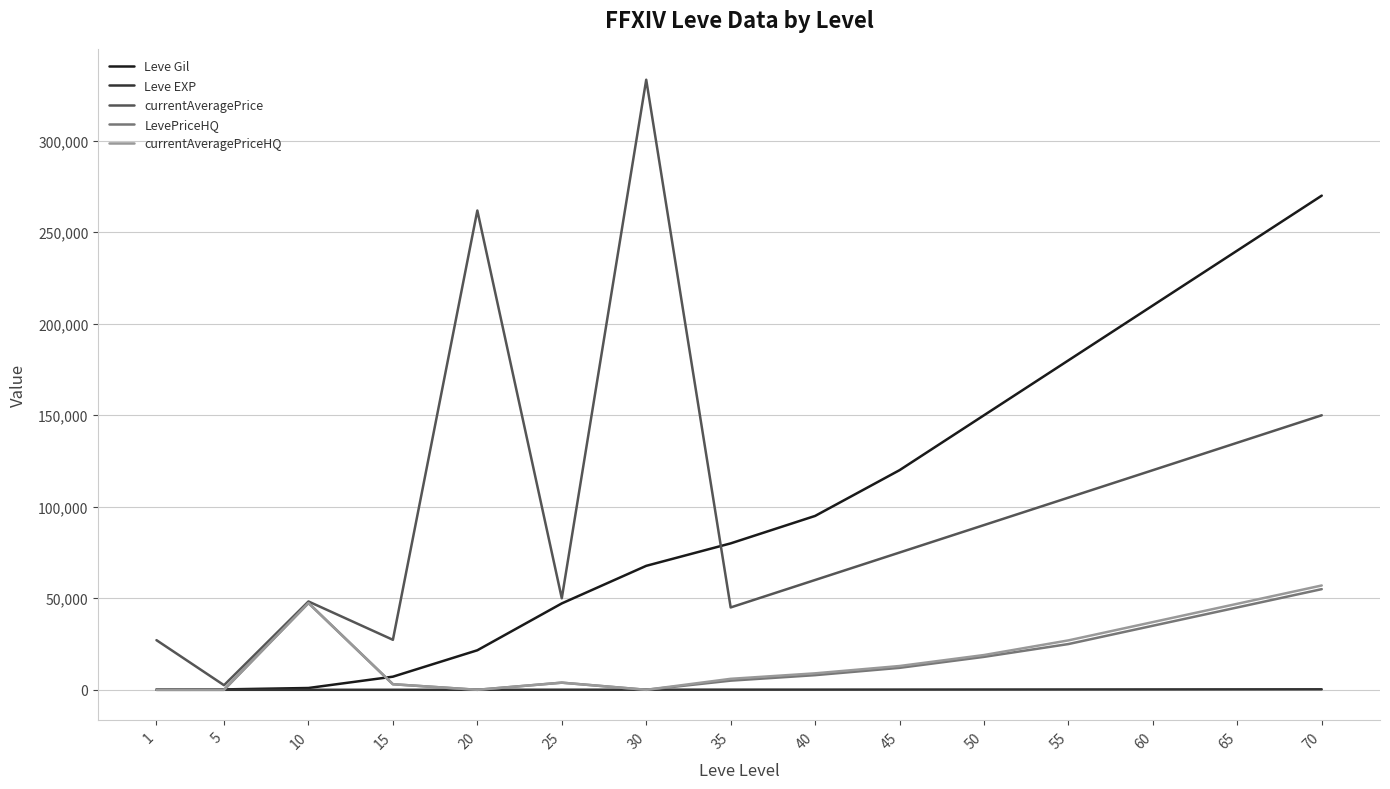

Which series has the largest range (max minus min)?

currentAveragePrice